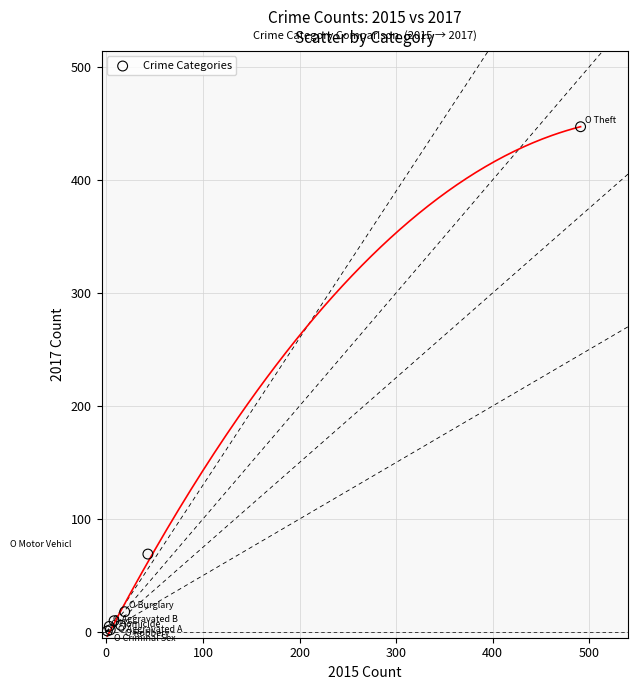

What Y value in the scatter plot is closest to 224?

69